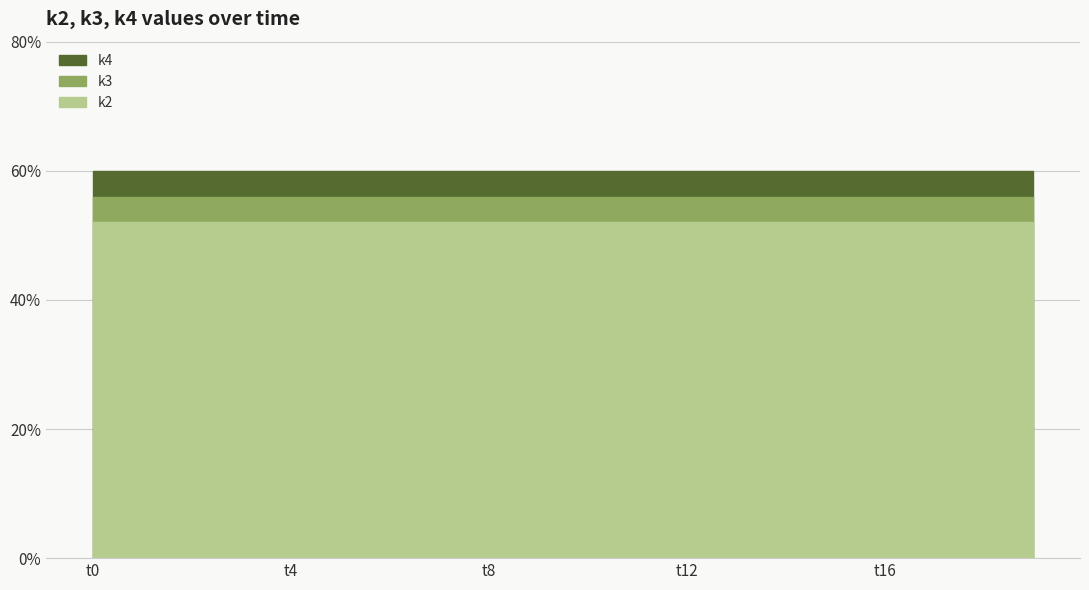

True or false: k4 has more than 1 interior local peaks.

False